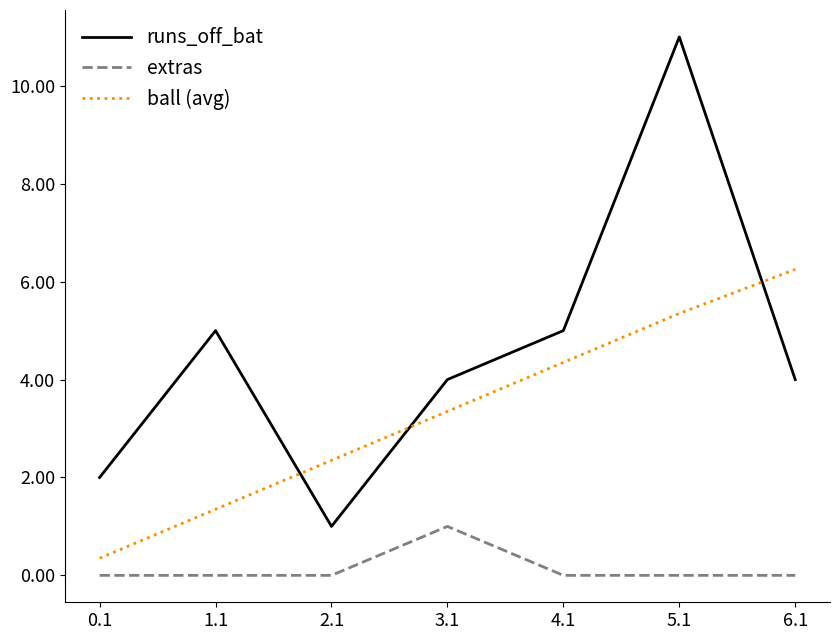

Count the runs_off_bat values in the range 2 to 5.

5